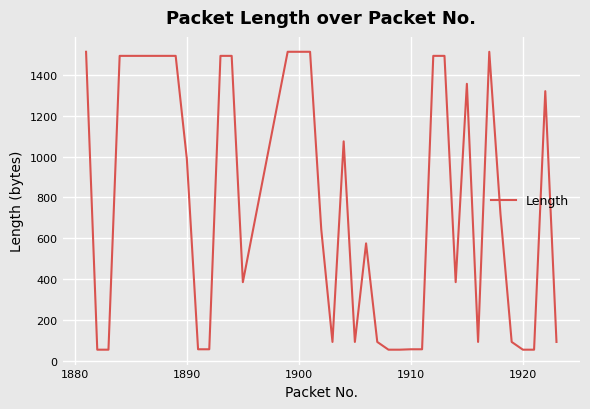

What is the greatest value displayed?

1514